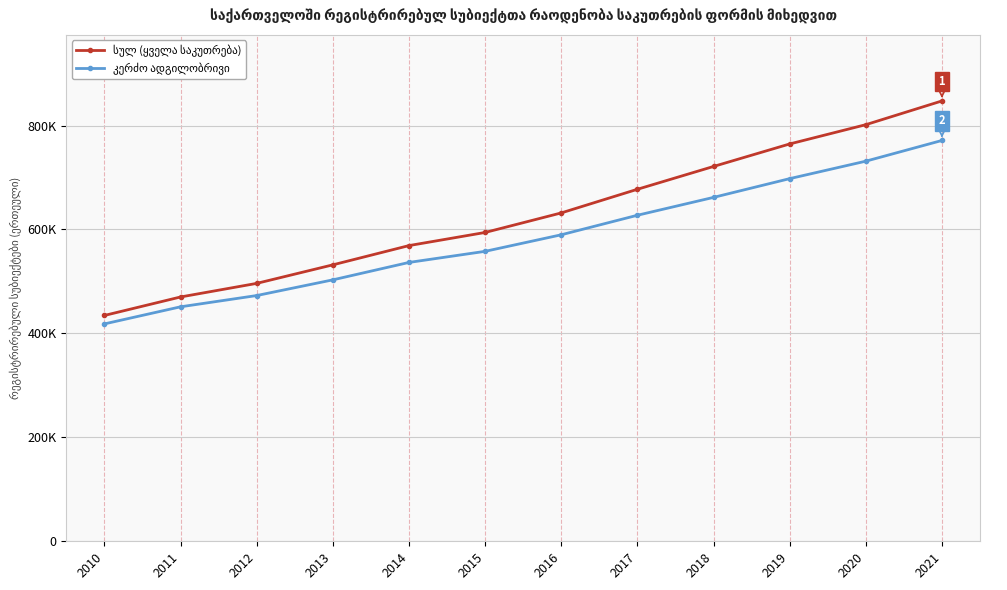

Is this an area chart (filled region under the line)?

No